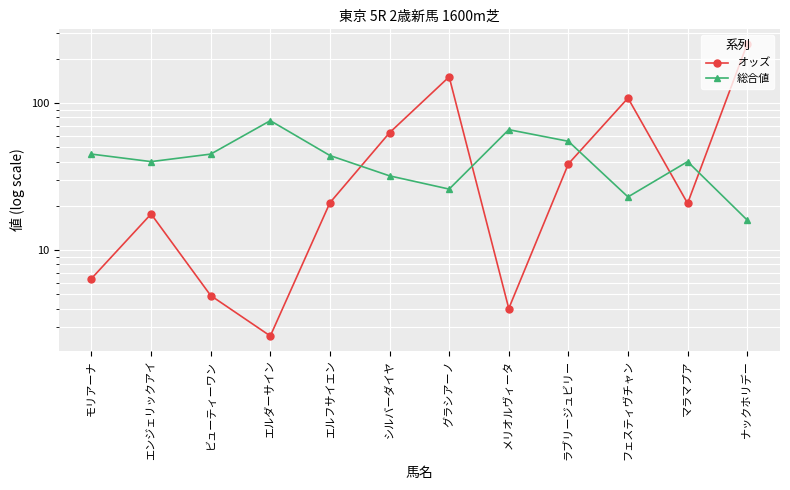

At which category does 総合値 reach its first local valley?

エンジェリックアイ